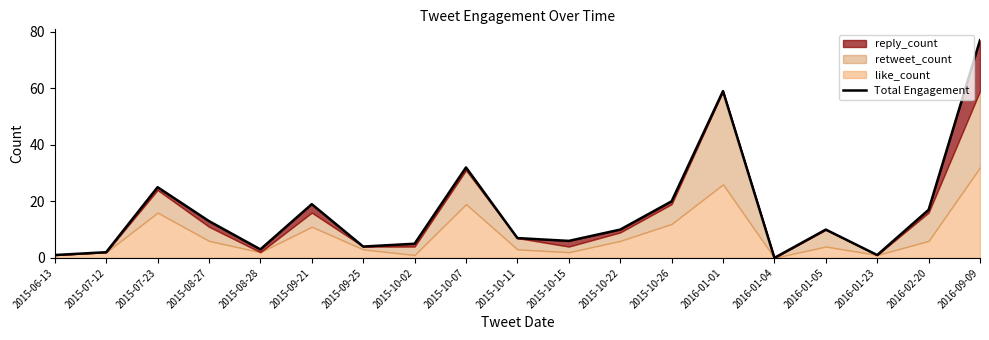

Does the chart display data point markers on the line(s)?

No